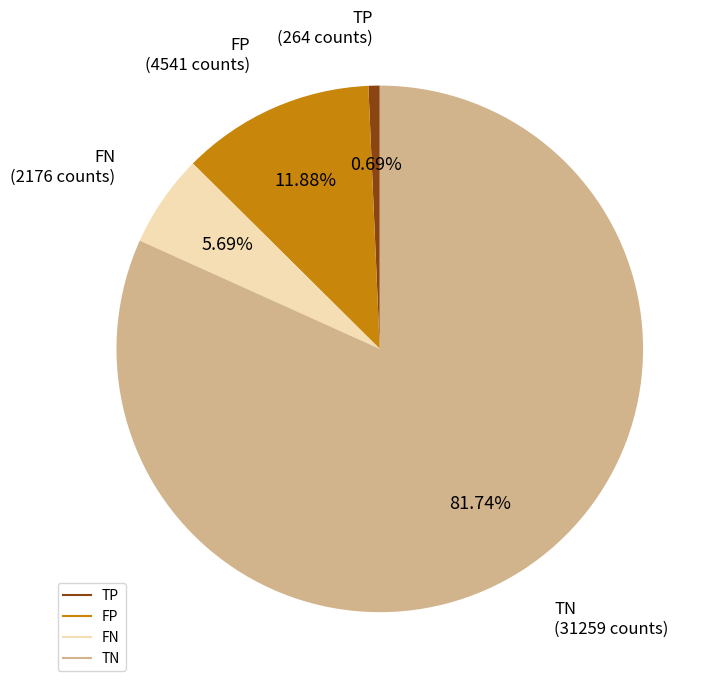

To the nearest percent, what is the combined percentage of FN and FP?

18%